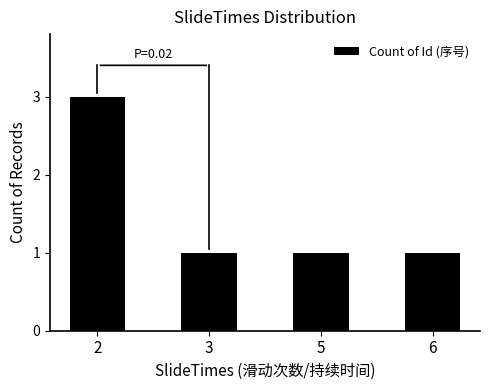

True or false: the data shows 0 at 3.

False